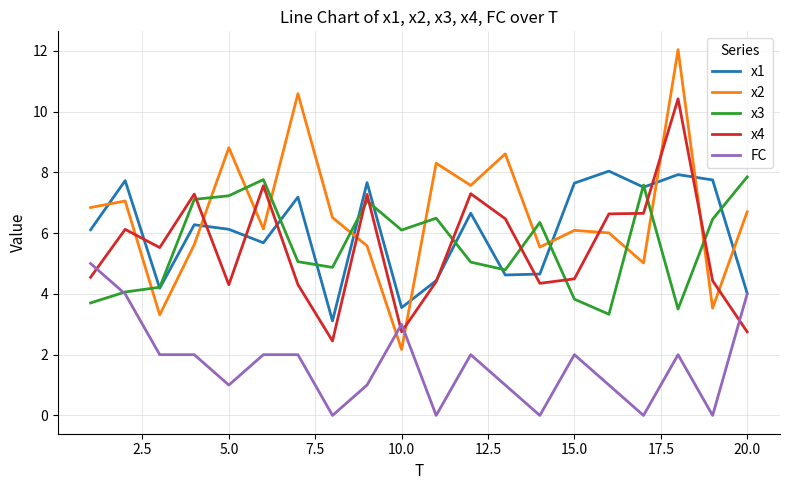

True or false: x4 and FC intersect in this chart.

True